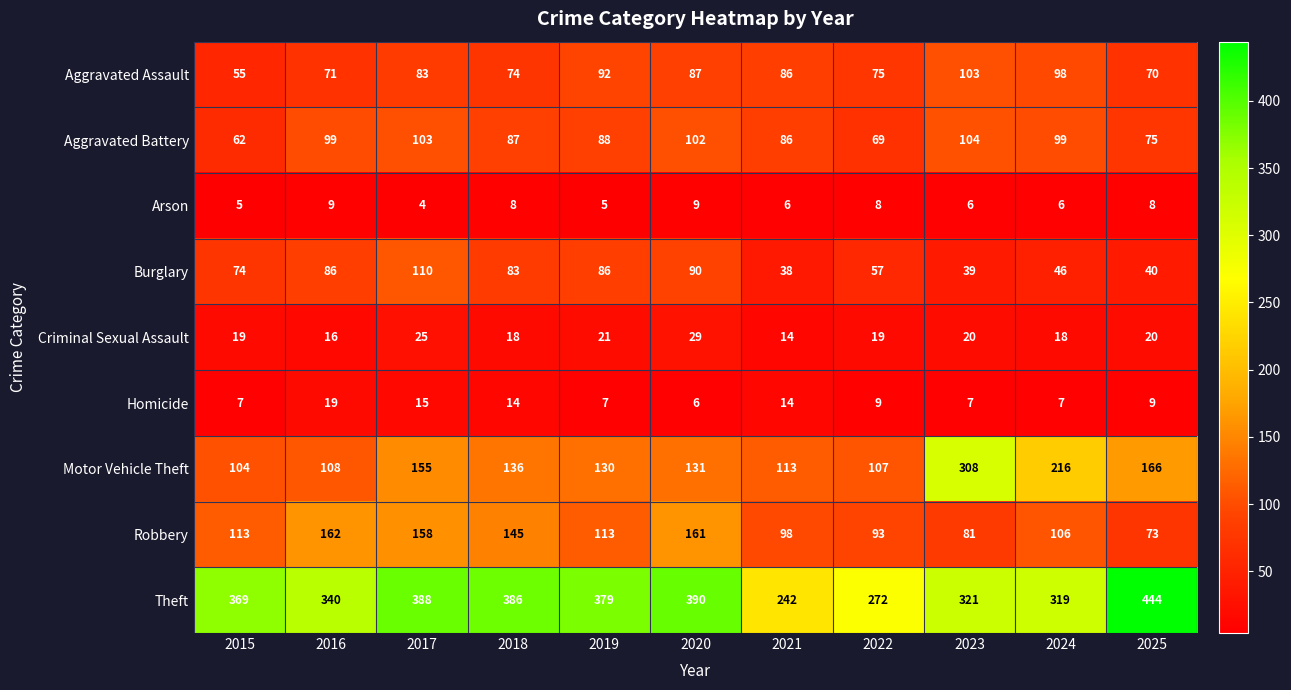

Which label corresponds to the largest value in the chart?

2025